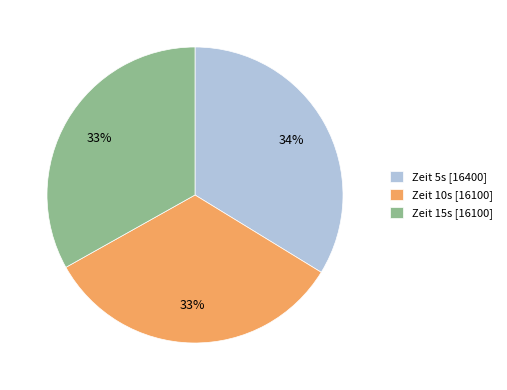

To the nearest percent, what is the difference between the Zeit 15s [16100] and Zeit 5s [16400] slice percentages?

1%